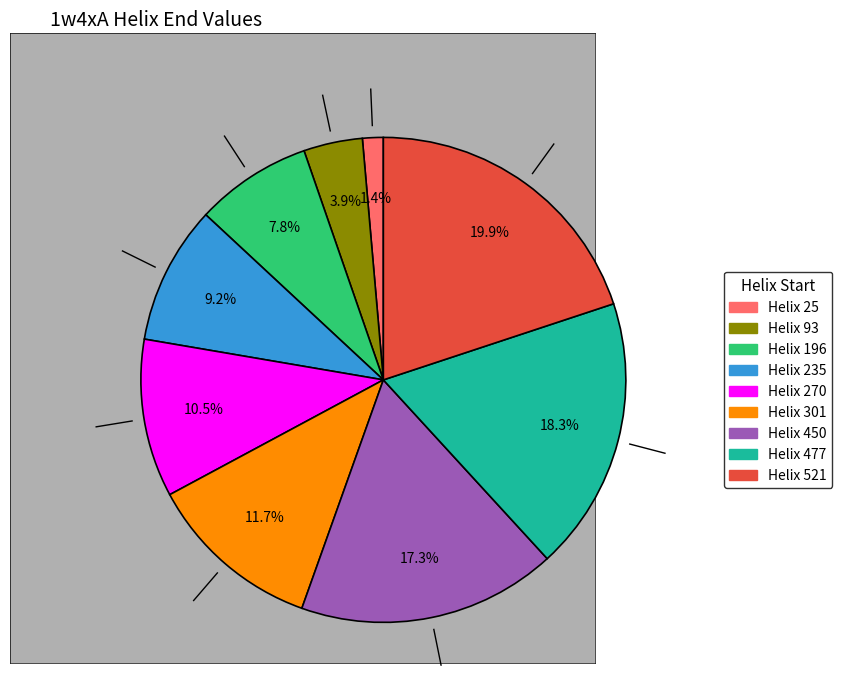

How many segments does this pie chart have?

9